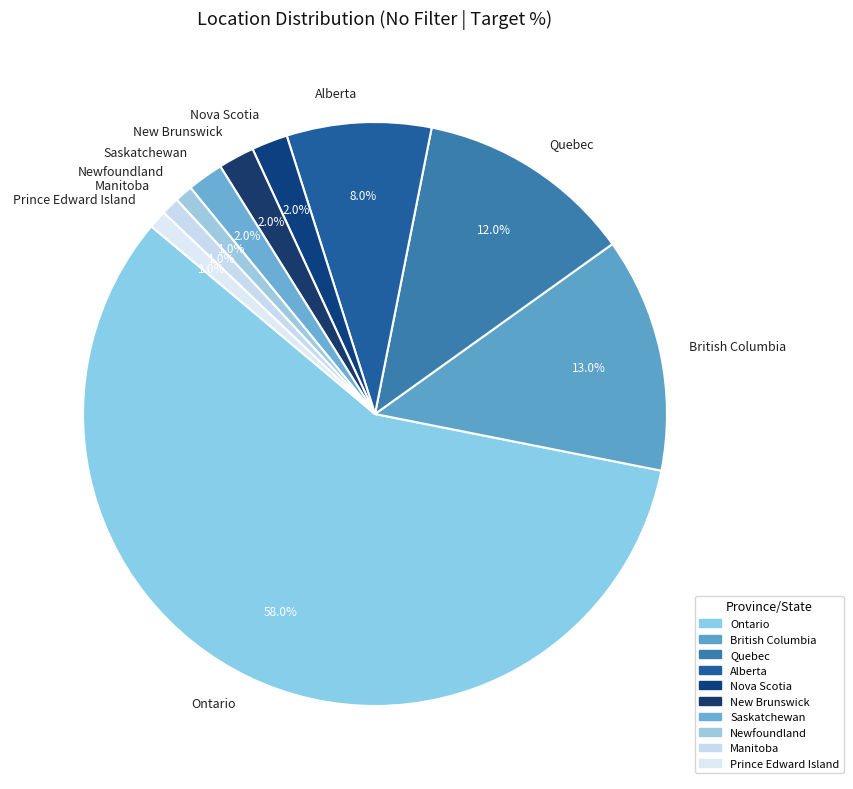

Combined, what portion of the pie is Prince Edward Island and New Brunswick?

3.0%